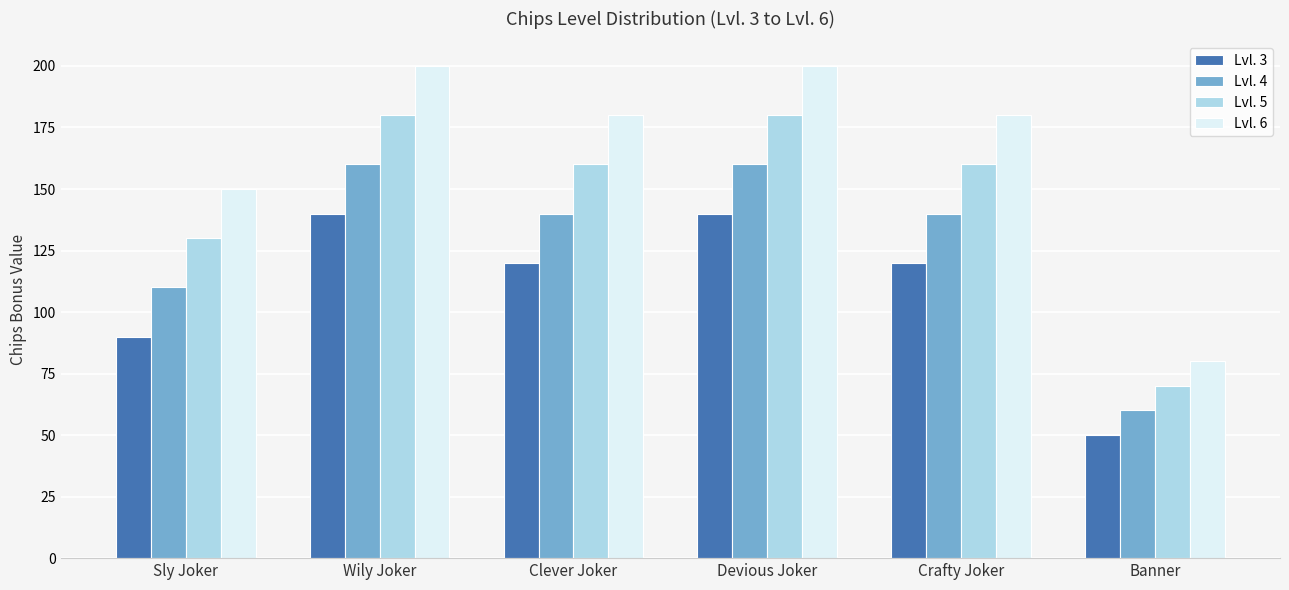

Is it true that Lvl. 5 equals 40 at Clever Joker?

False